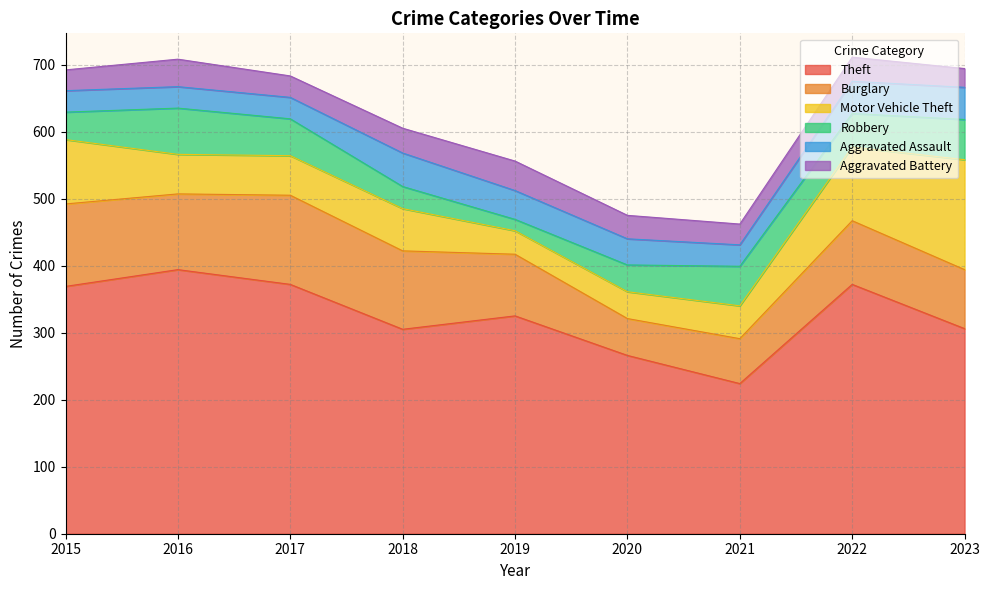

At which label does Motor Vehicle Theft first exceed 59?

2015